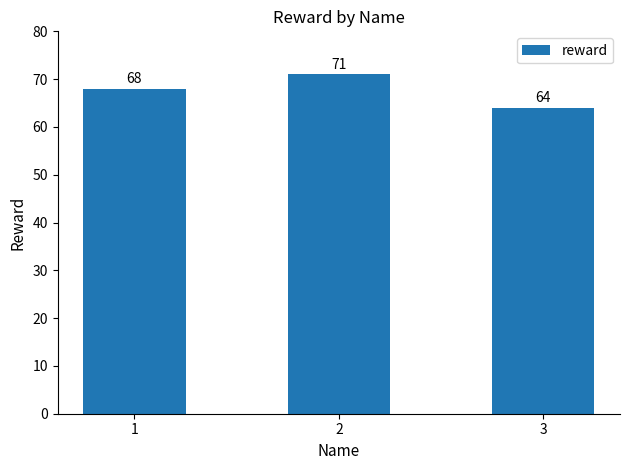

How many values are below 68?

1